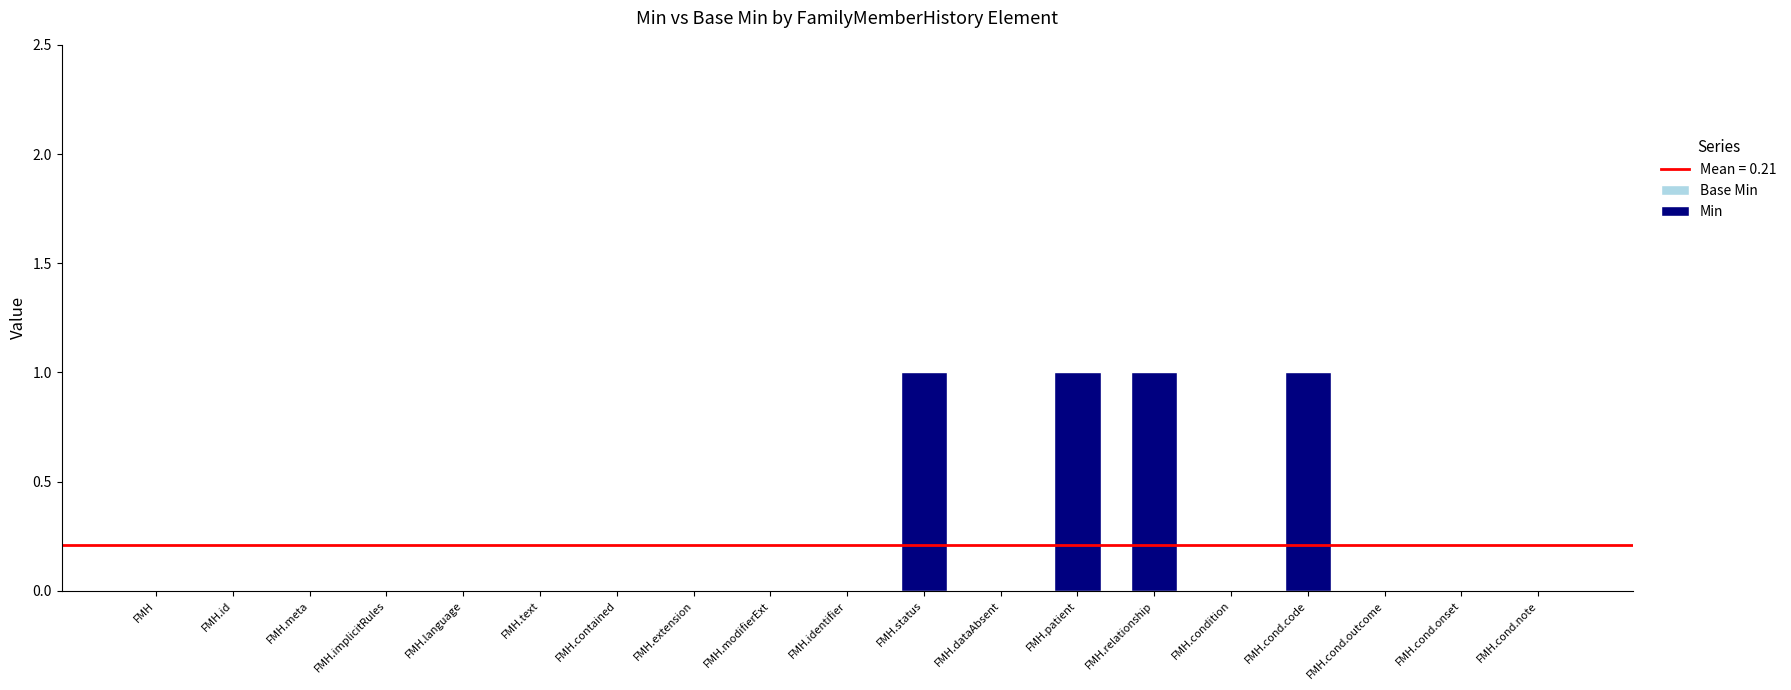

Which category has the lowest value across all series?

FMH